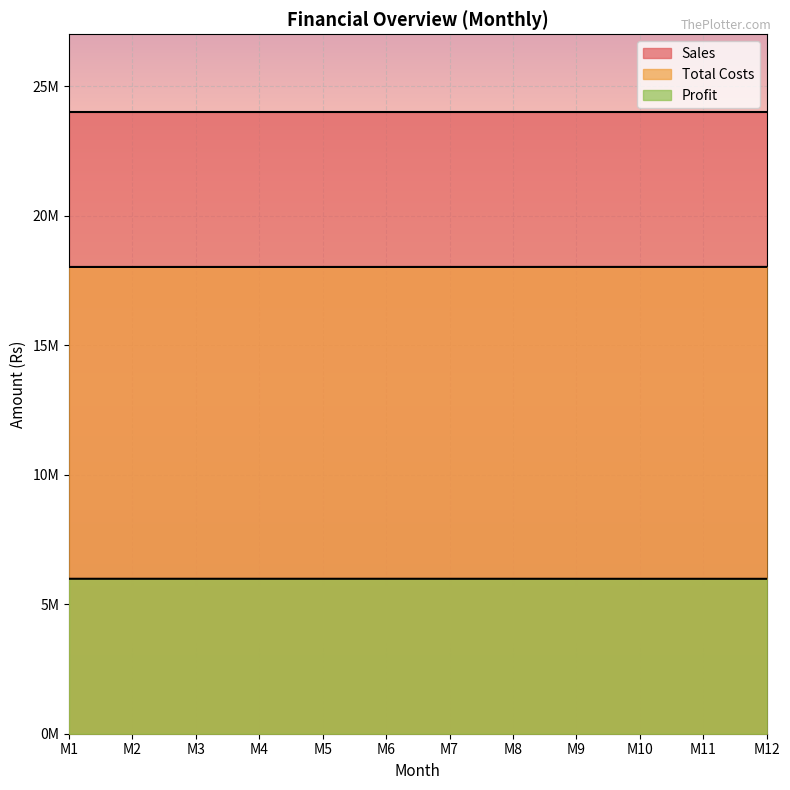

True or false: Profit has more than 1 interior local peaks.

False